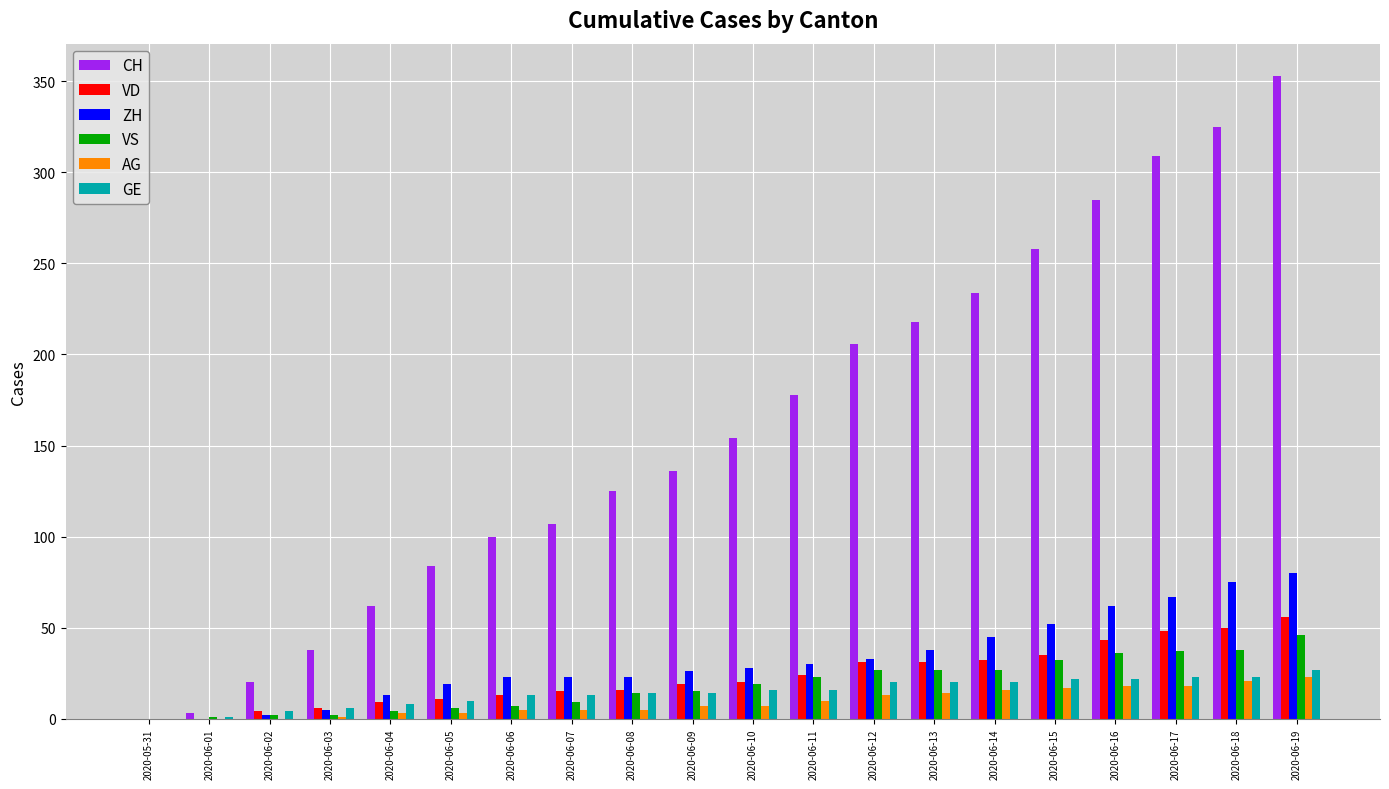

Which series changed the most between 2020-06-05 and 2020-06-13?

CH